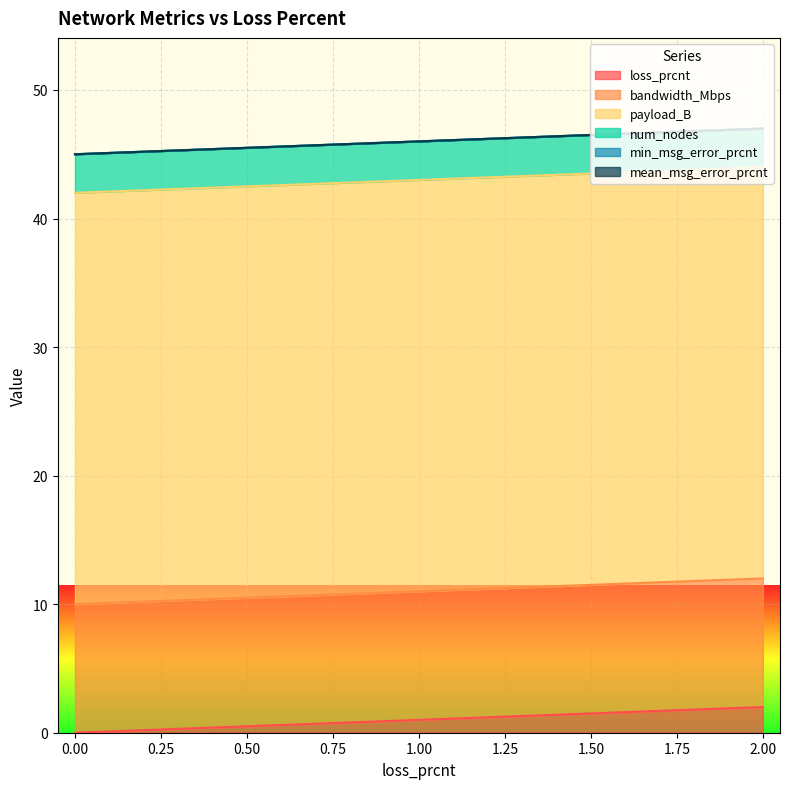

What is the value of the payload_B point at the 3rd from the left?

32.0